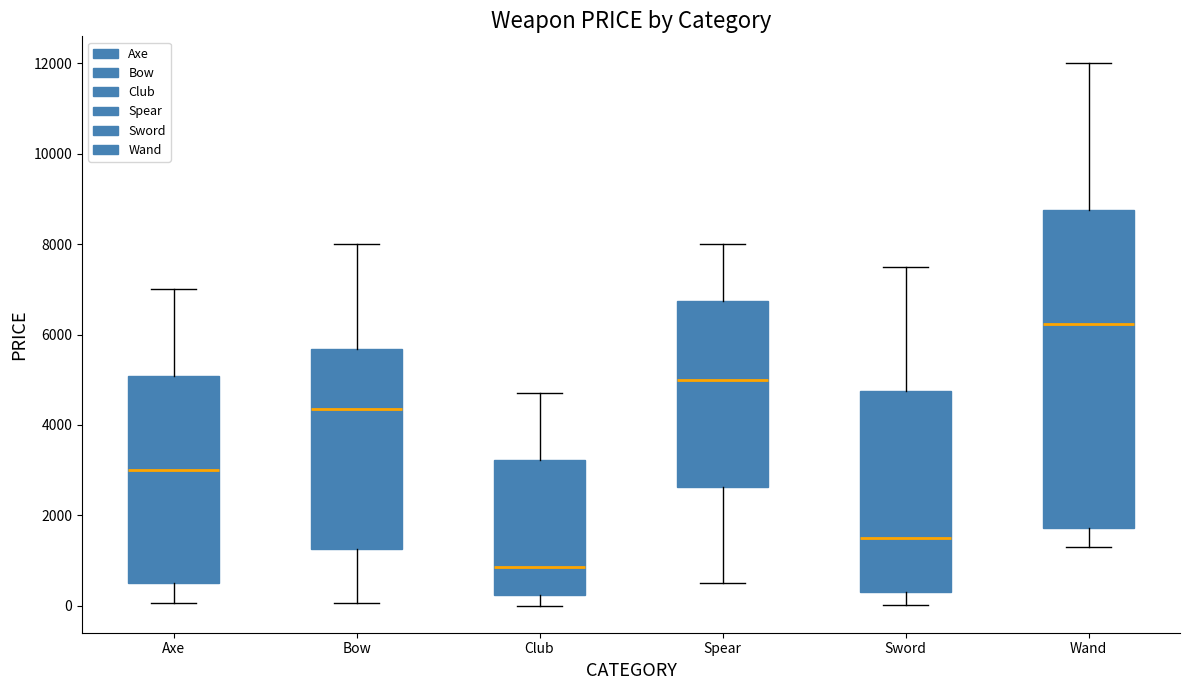

Where does the lower whisker of the box for Axe end on the y-axis? The values are not printed on the chart, so give them approximately, as read against the axis.

0